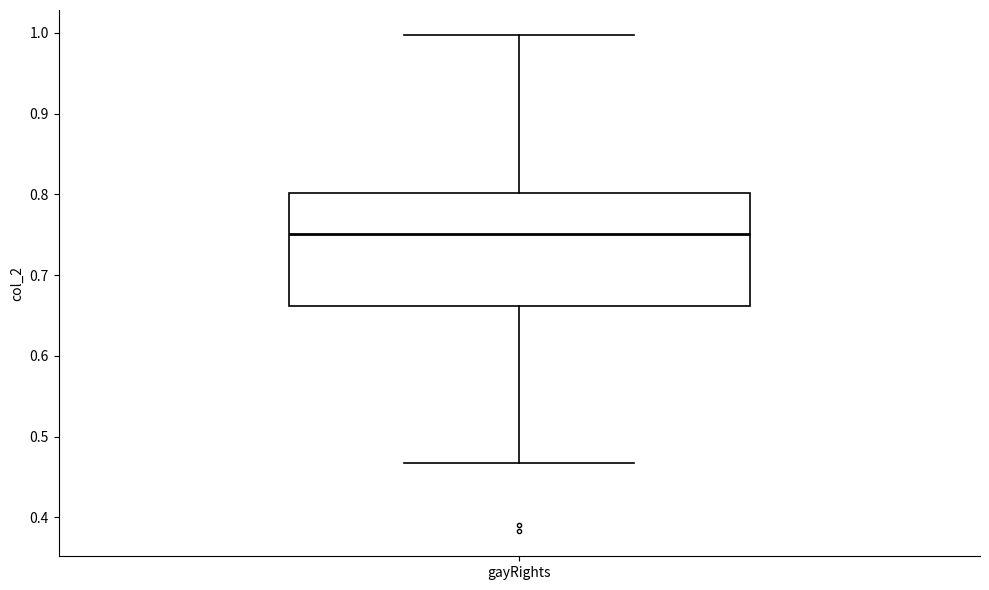

Transcribe this box plot: give where the median line is, the range the box spans, and where the two whiskers end, as read against the y-axis. The values are not printed on the chart, so give them approximately, as read against the axis.

median 0.75, box 0.66 to 0.80, whiskers 0.47 to 1.00